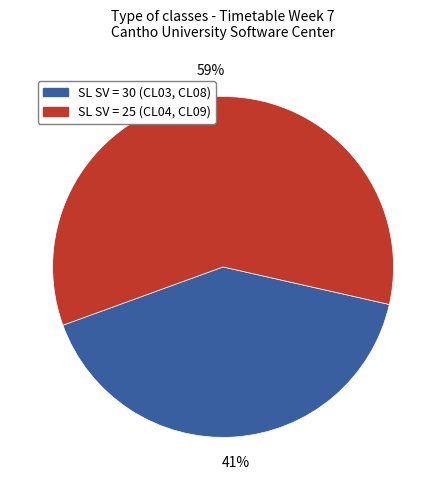

How many segments does this pie chart have?

2